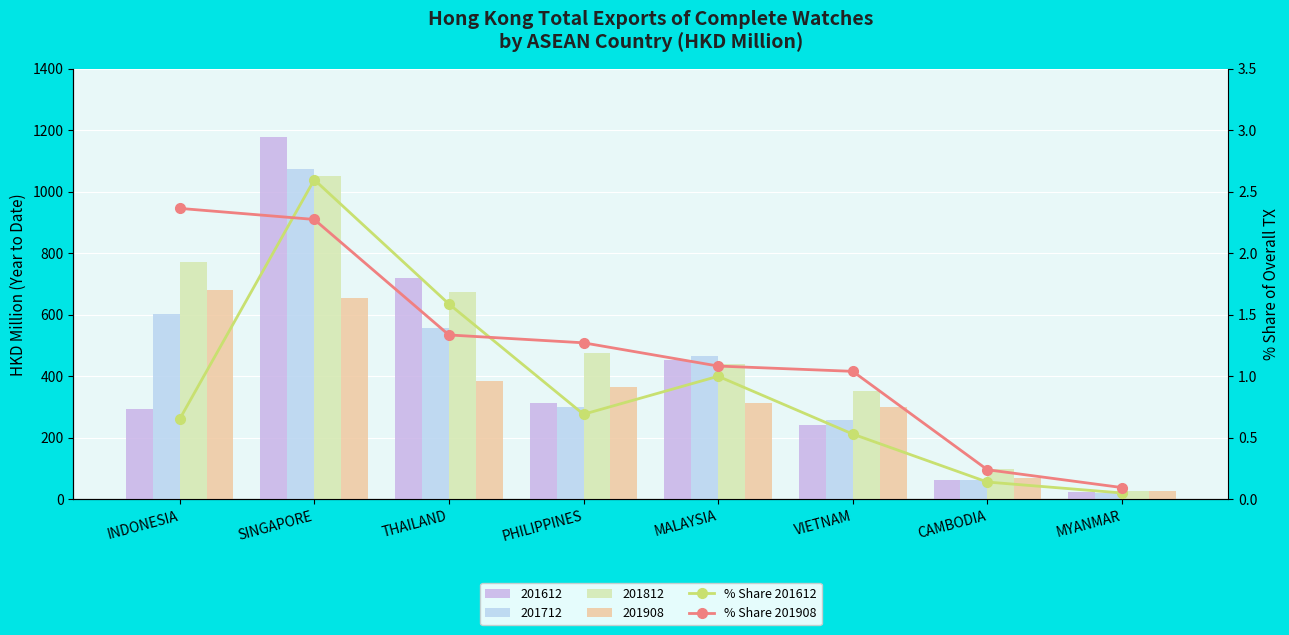

At which label does % Share 201612 reach its peak?

SINGAPORE